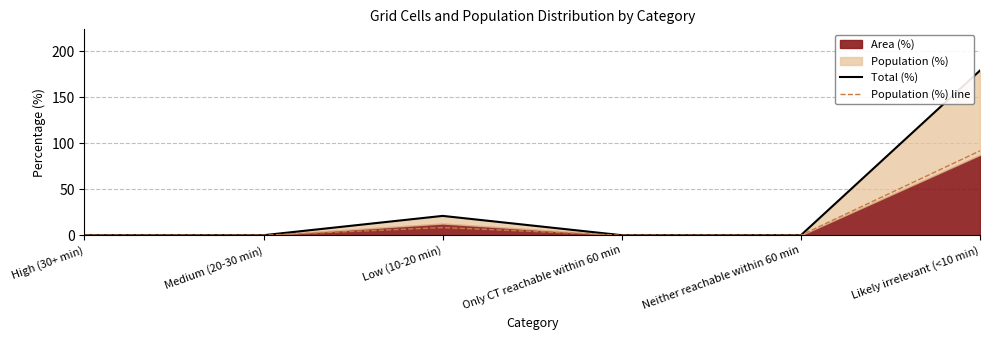

What is the label of the 4th point from the left?

Only CT reachable within 60 min